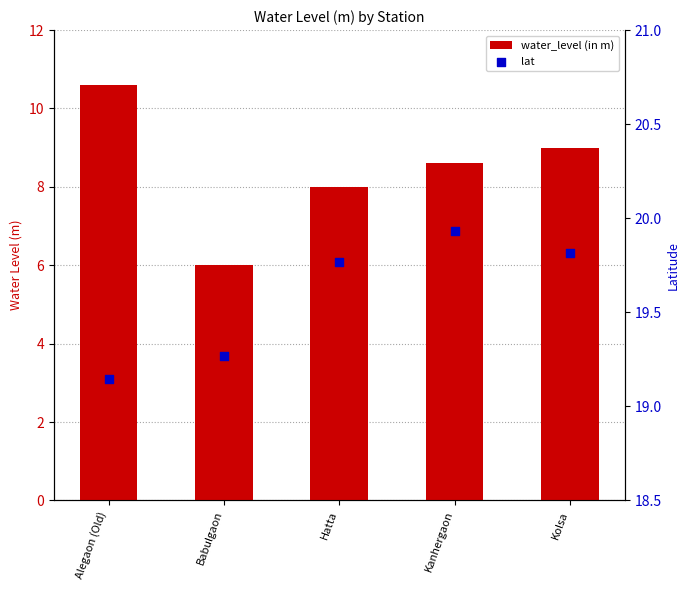

At how many categories does at least one series exceed 7?

5